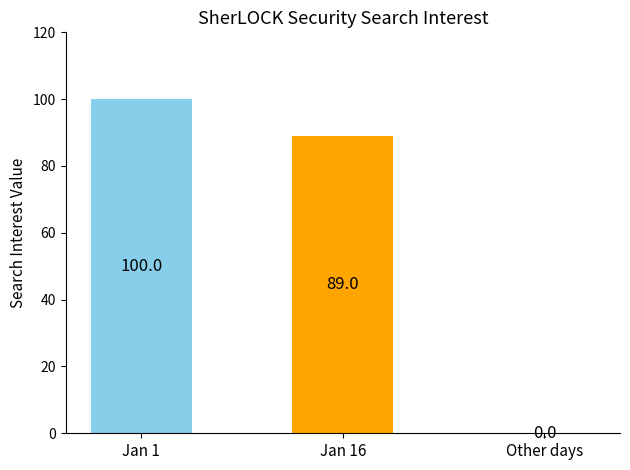

Reading left to right, transcribe all the data shown in this chart.

100	89	0